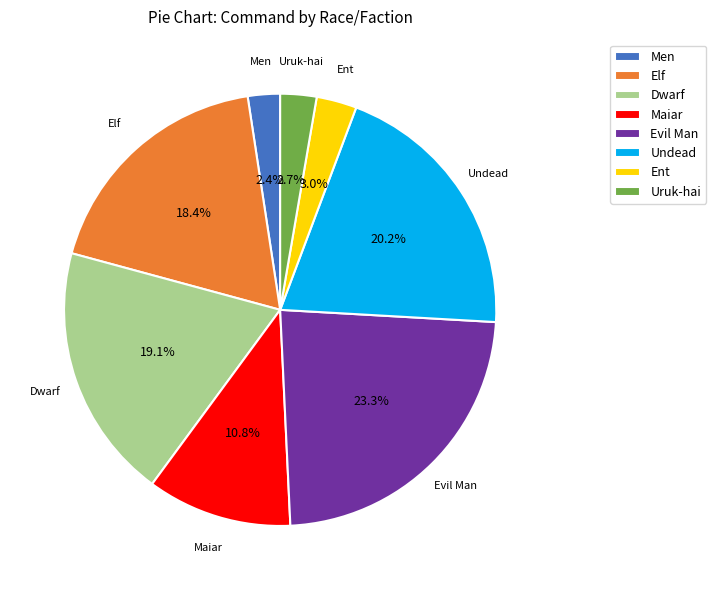

Approximately how many times larger is the value at Men compared to Dwarf?

0.1